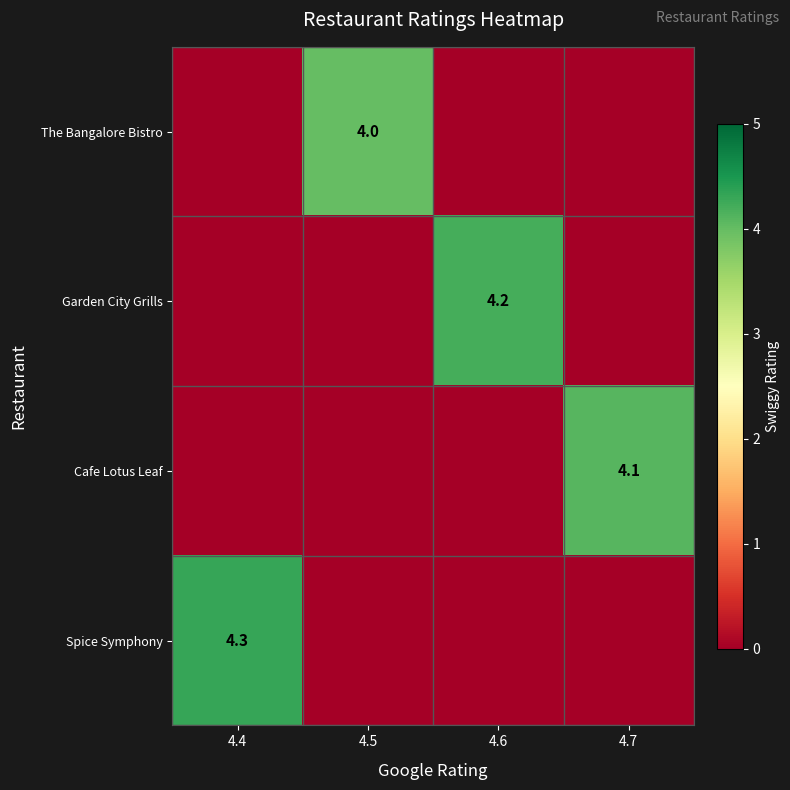

True or false: row_0 has a value of 1.8 at 4.7.

False